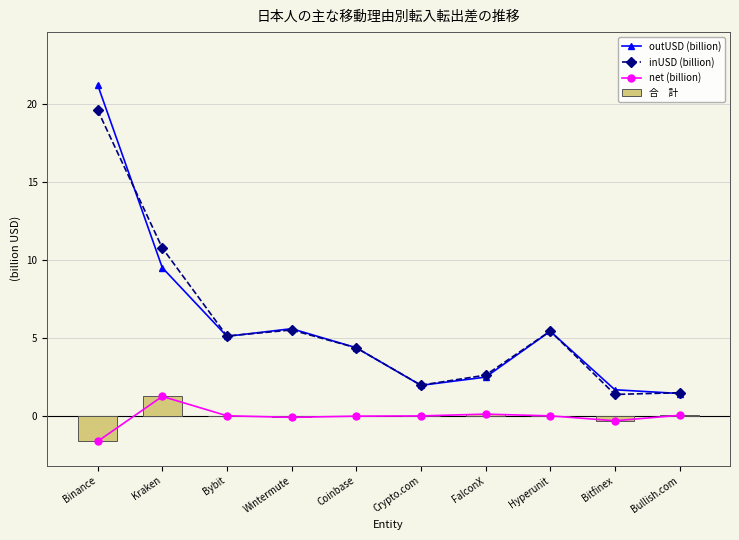

How many values in the inUSD (billion) series exceed 5?

5